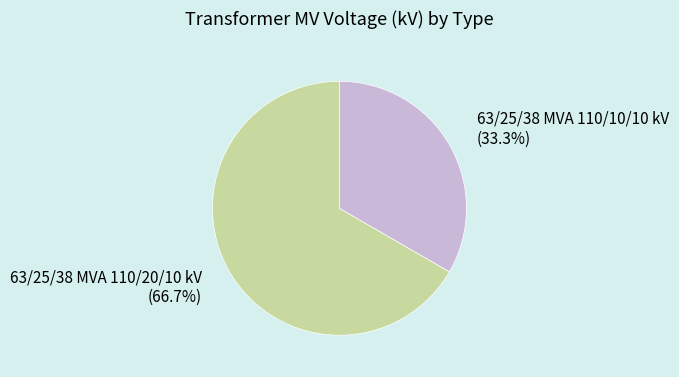

Which slice is the smallest?

63/25/38 MVA 110/10/10 kV